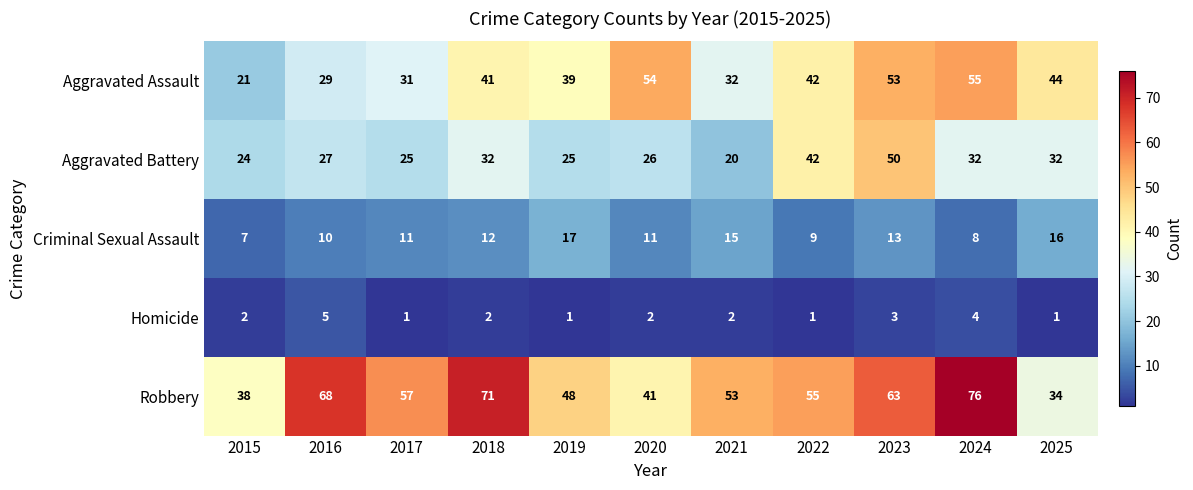

Between 2017 and 2018, which series saw the biggest shift?

Robbery